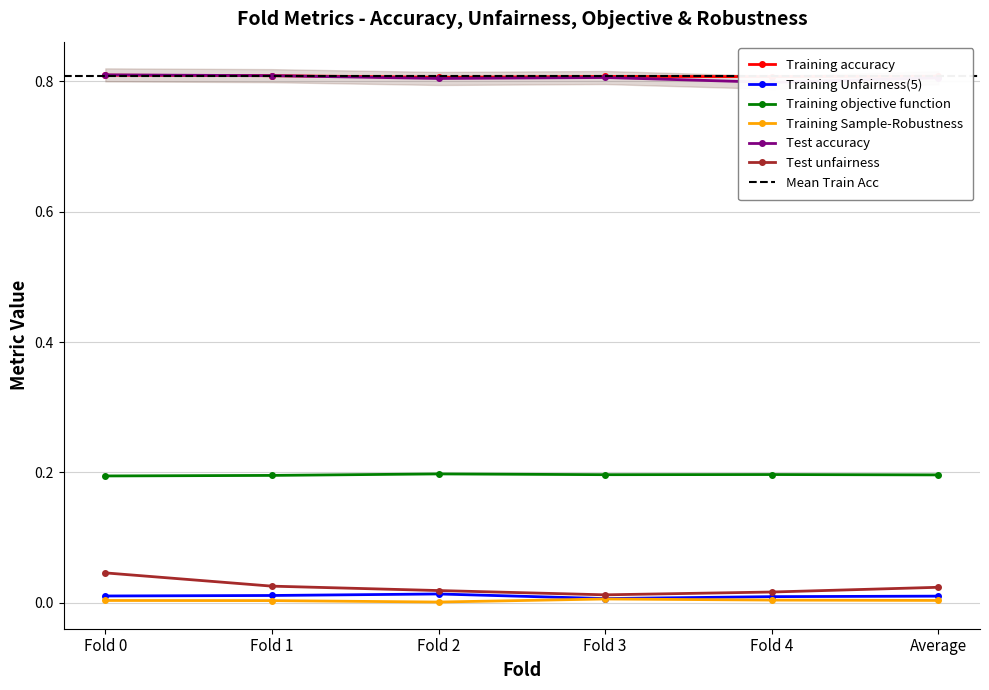

At which category does Test unfairness reach its first local valley?

Fold 3